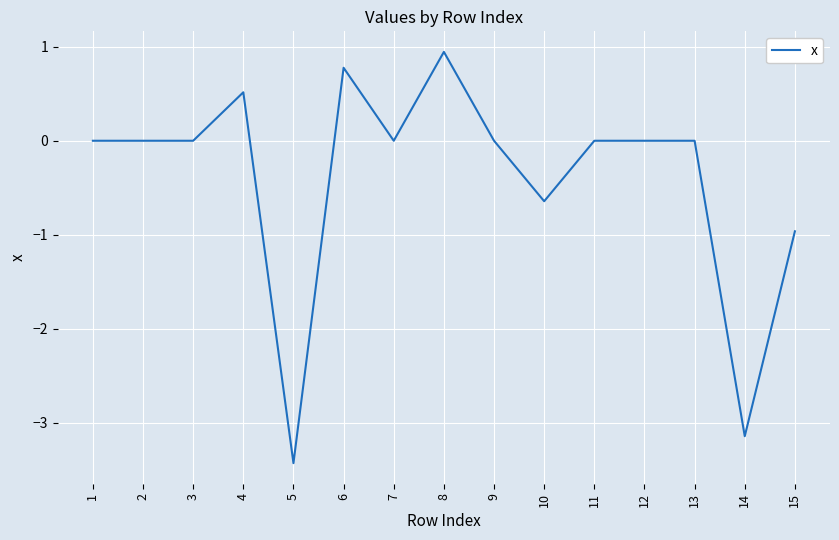

Does the chart have visible grid lines?

Yes